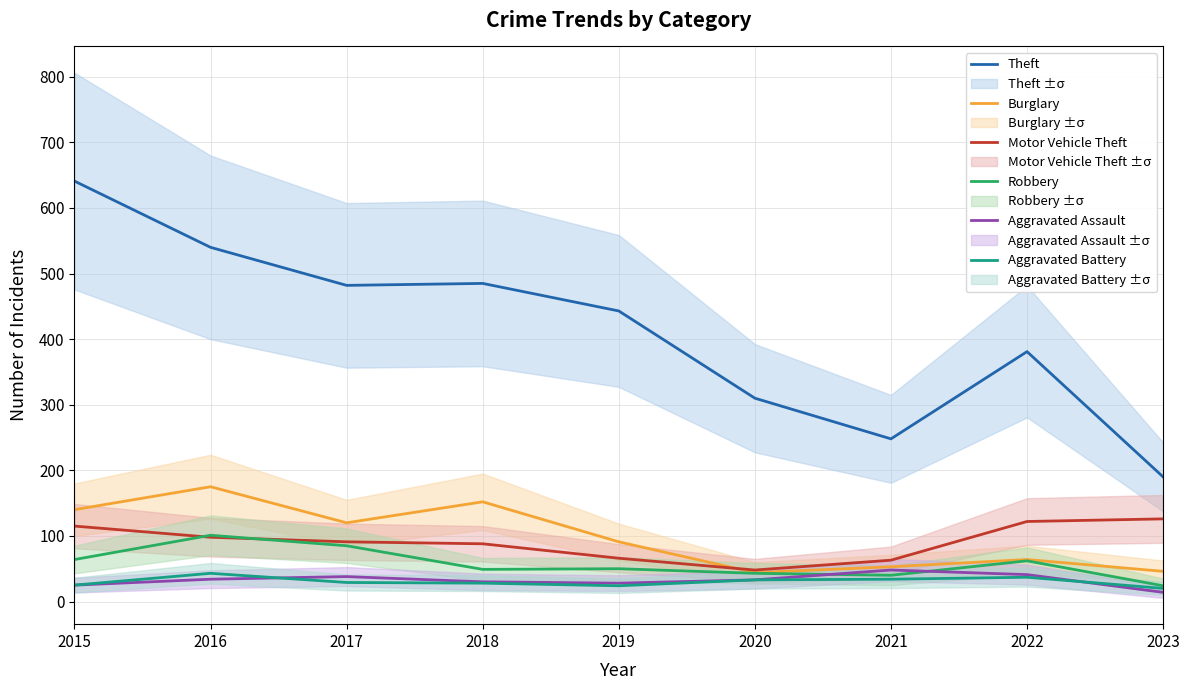

True or false: Theft and Motor Vehicle Theft intersect in this chart.

False